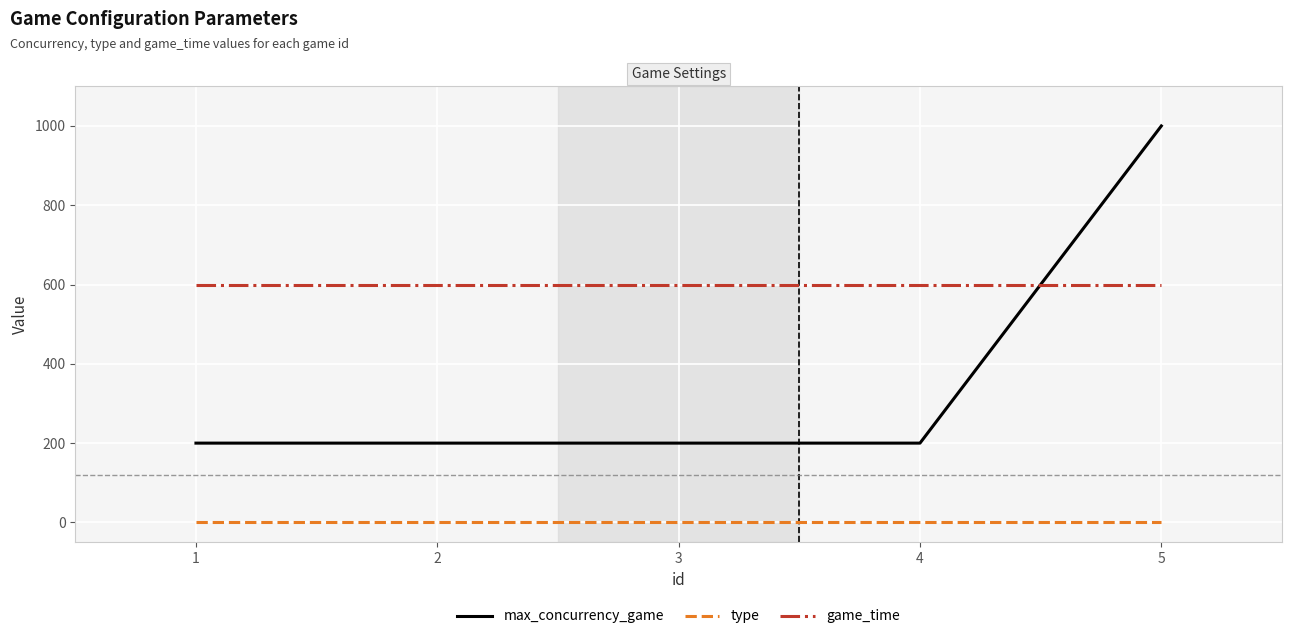

What is the difference between the maximum and minimum values in the max_concurrency_game series?

800